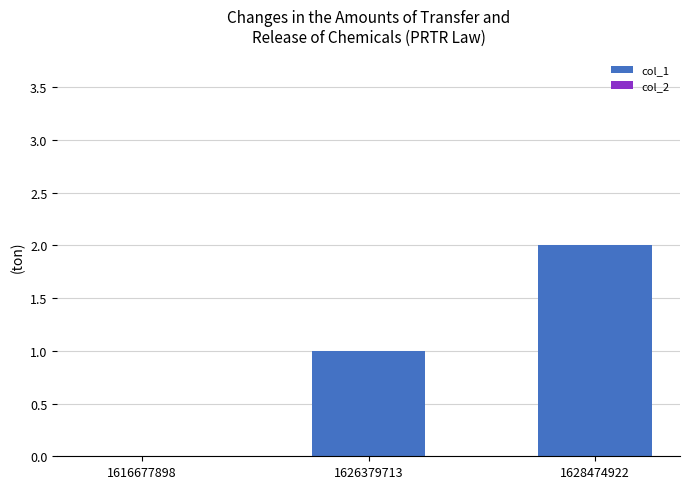

True or false: the data shows 0 at 1616677898.

True